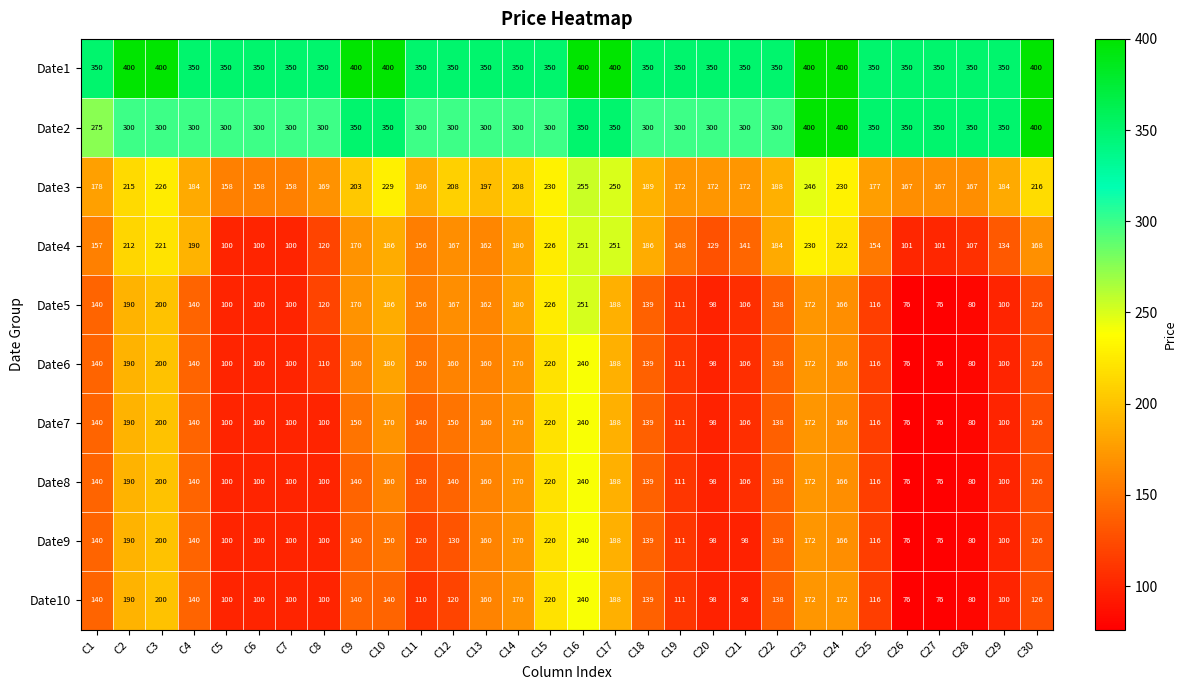

What is the maximum value shown in the chart?

400